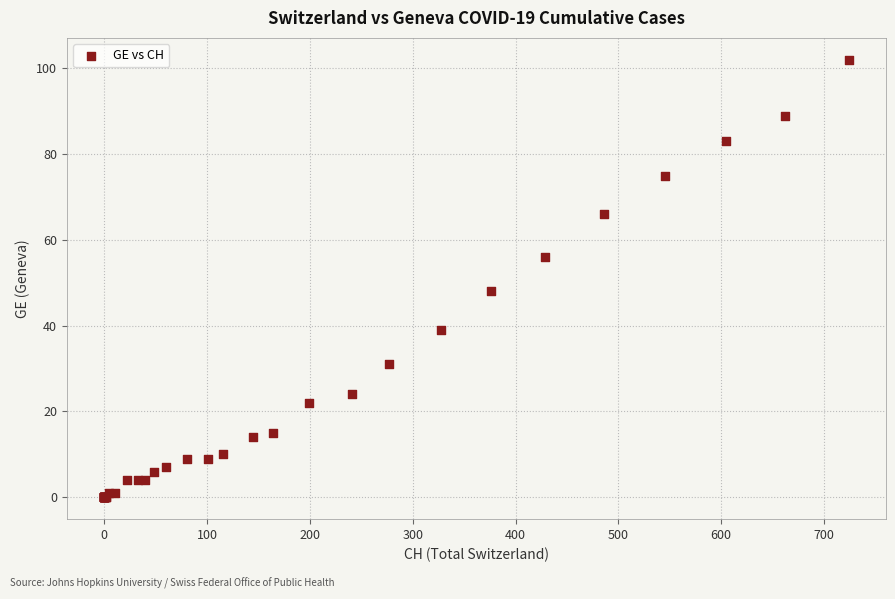

What Y value in the scatter plot is closest to 51?

48